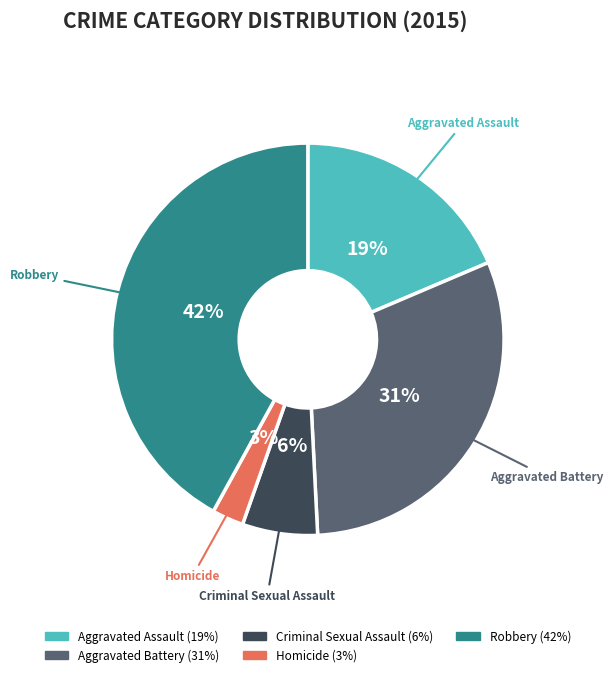

Combined, do Criminal Sexual Assault and Homicide account for over 50%?

No